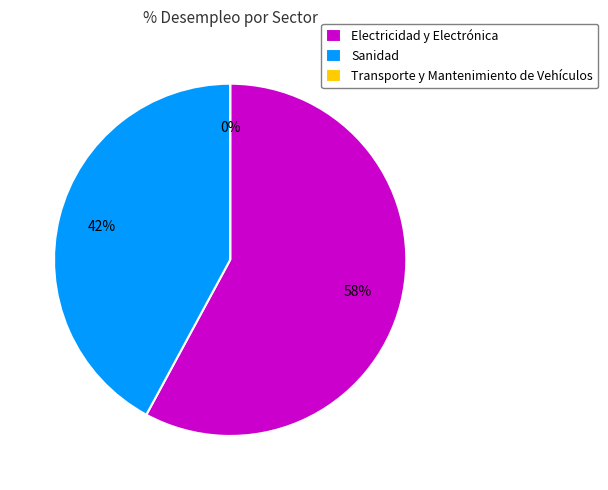

What portion of the pie excludes Sanidad?

57.9%